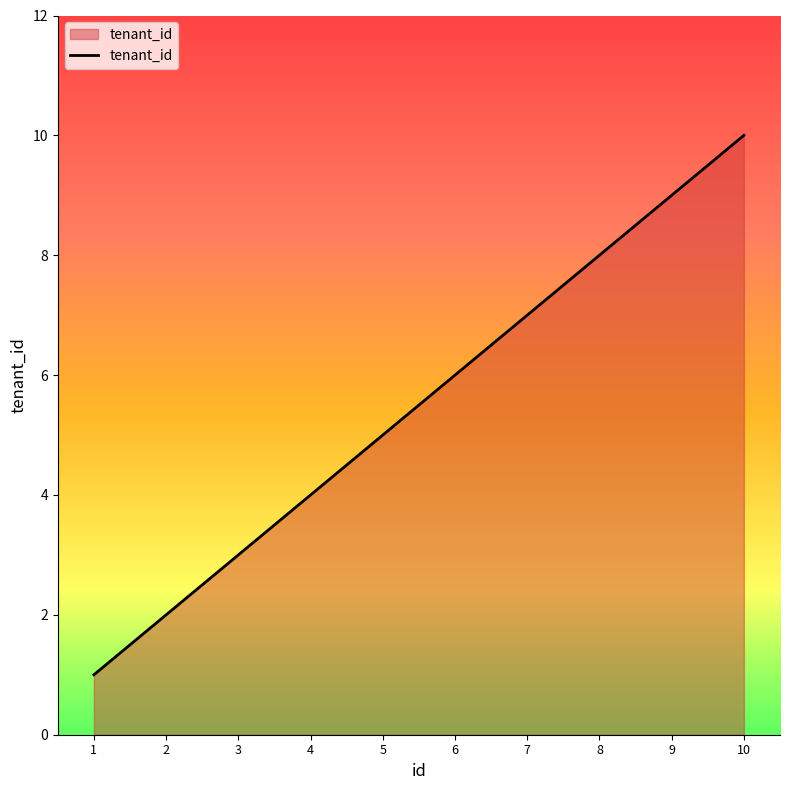

Reading right to left, what are all the values shown in this chart?

10	9	8	7	6	5	4	3	2	1